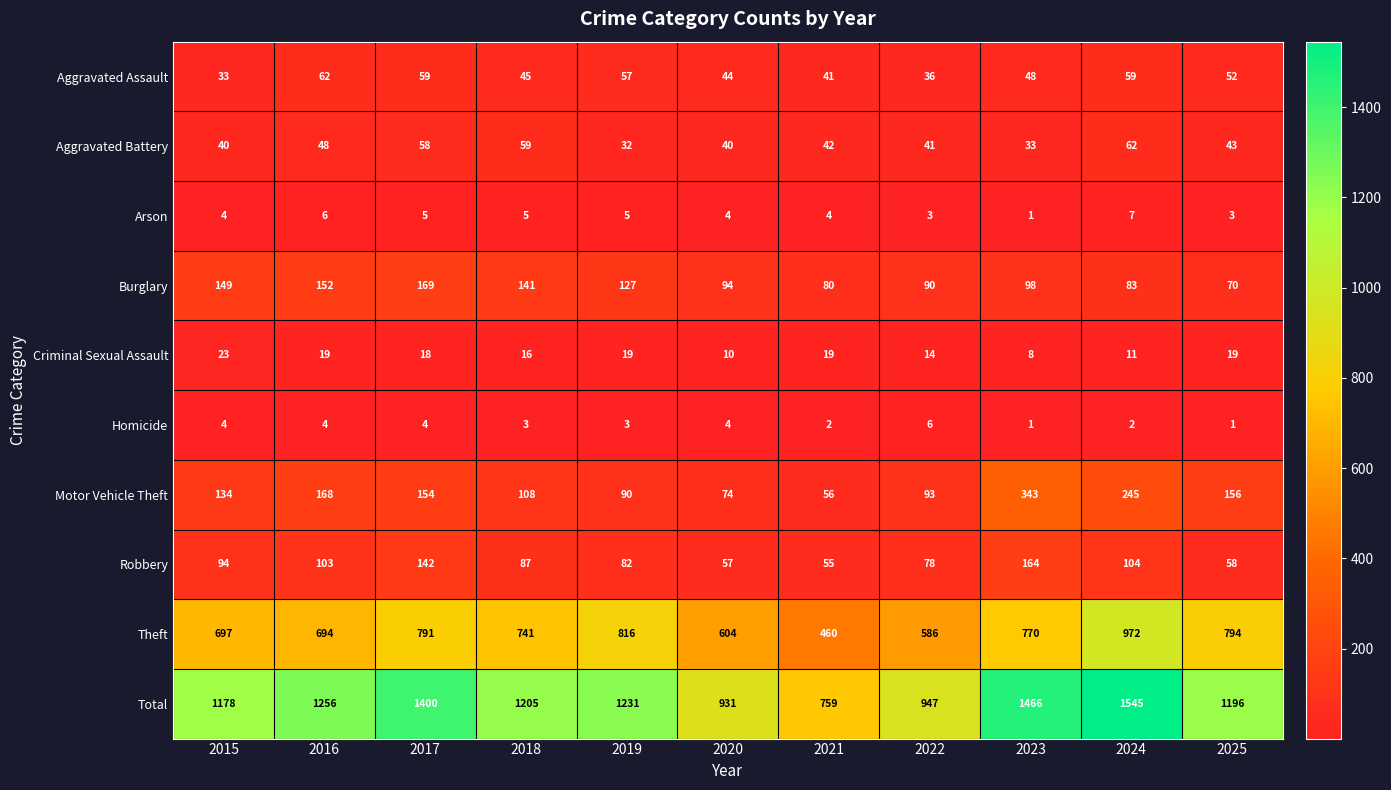

What value does the Arson series have at 2025?

3